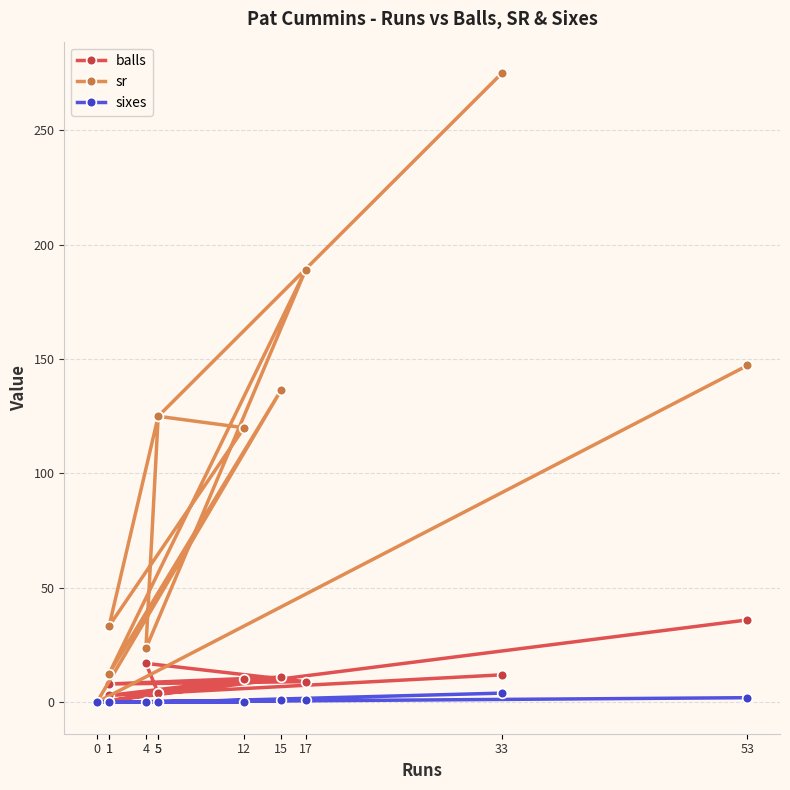

What are all the series names shown in the legend?

balls, sr, sixes